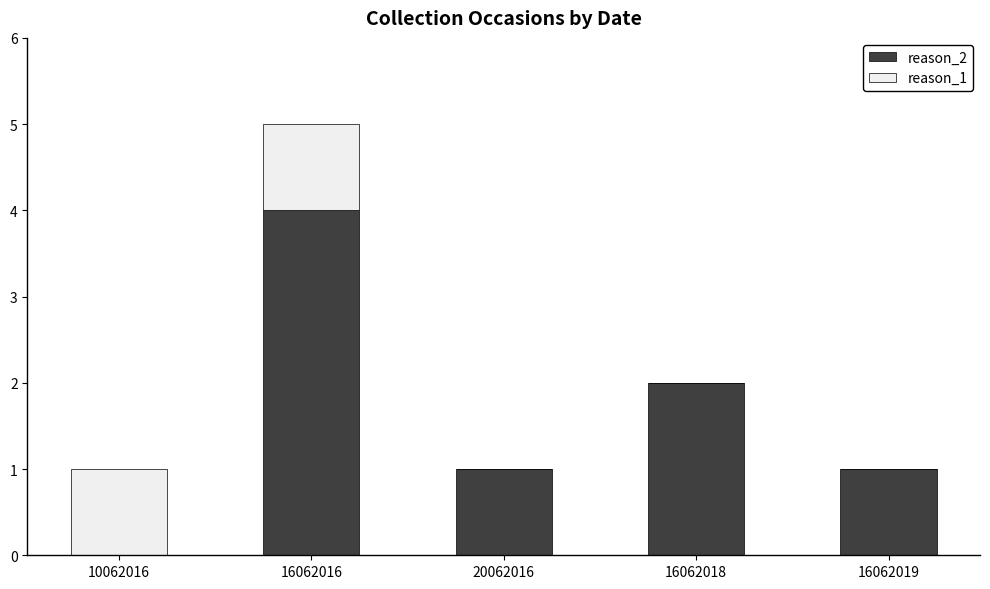

At which category is the sum across all series the highest?

16062016